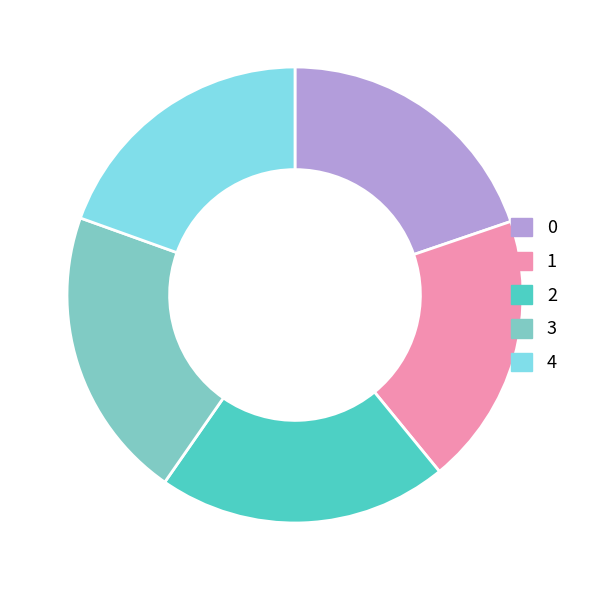

How many slices are in this pie chart?

5